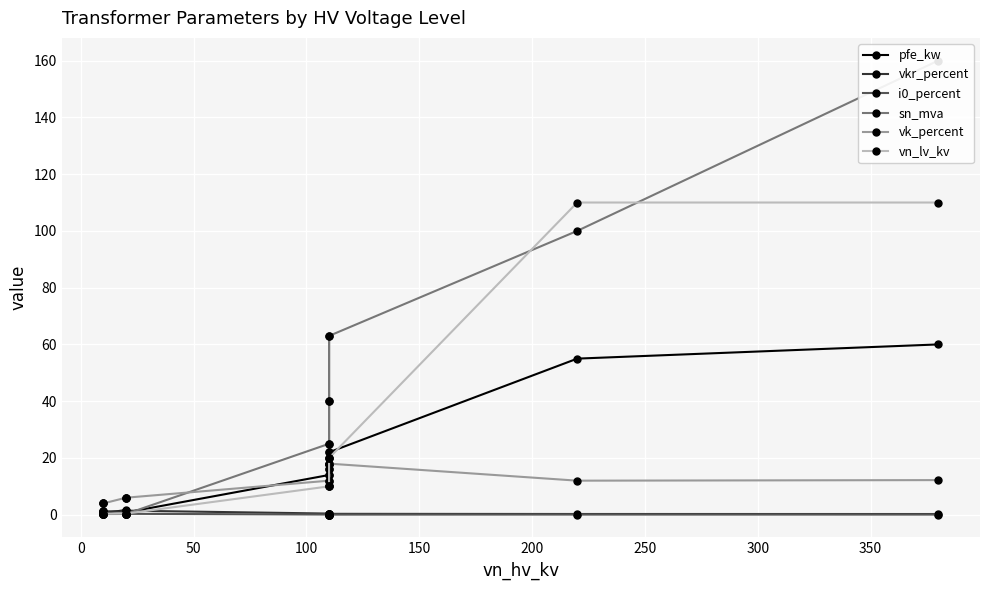

Is it true that i0_percent equals 0.0 at 0?

False